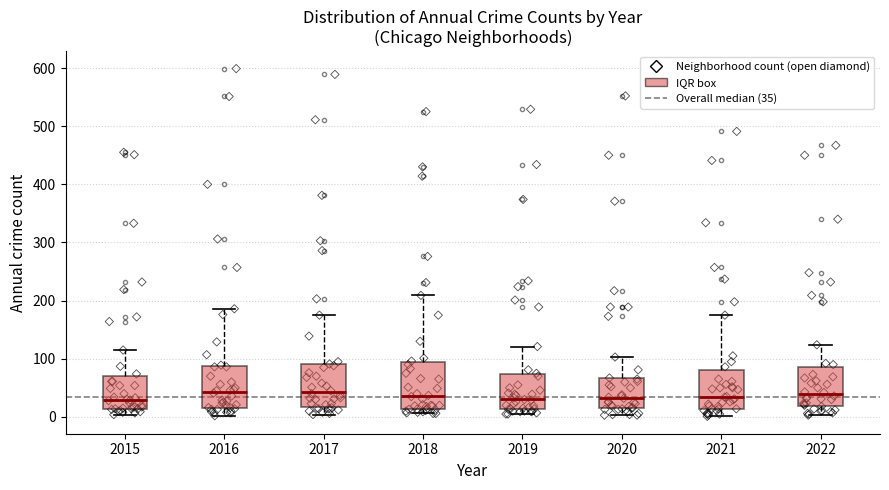

Where does the median line of the box at x = 2021 sit on the y-axis? The values are not printed on the chart, so give them approximately, as read against the axis.

30